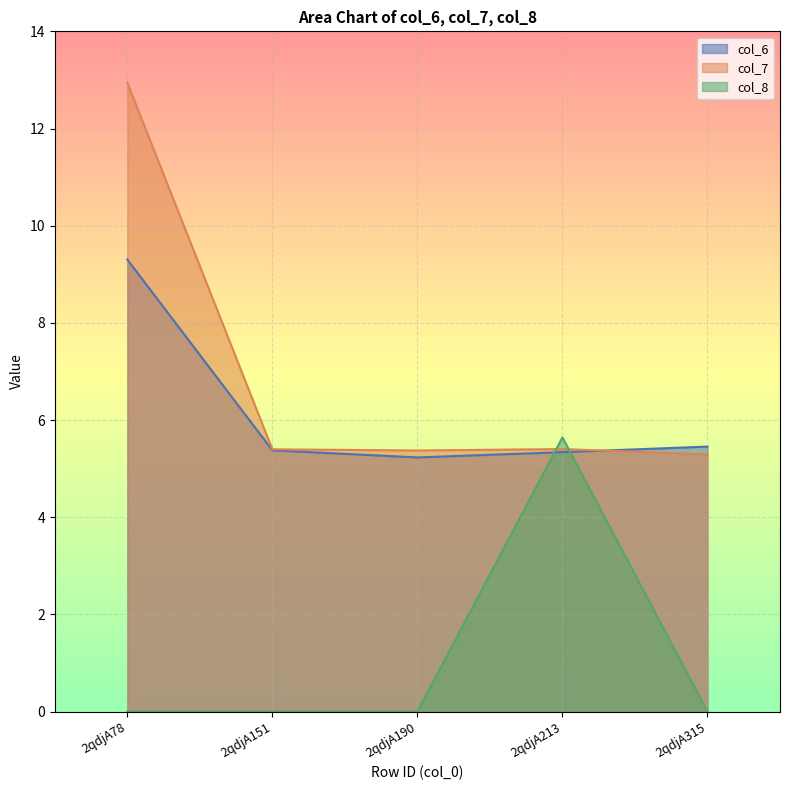

What is the average value of the col_7 series?

6.9